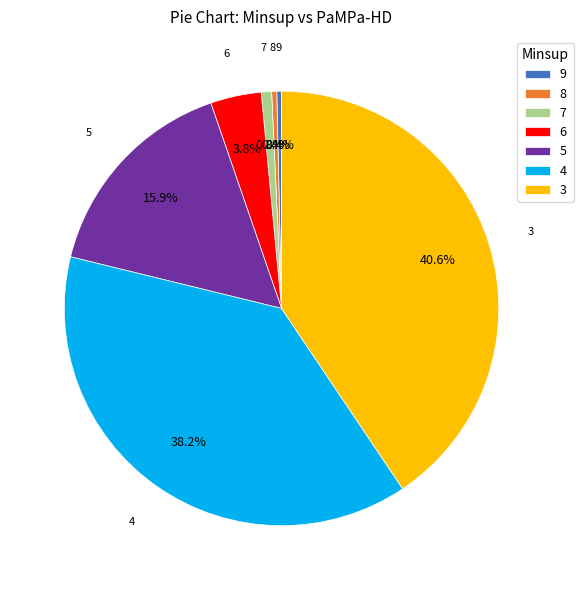

What portion of the pie excludes 7?

99.2%